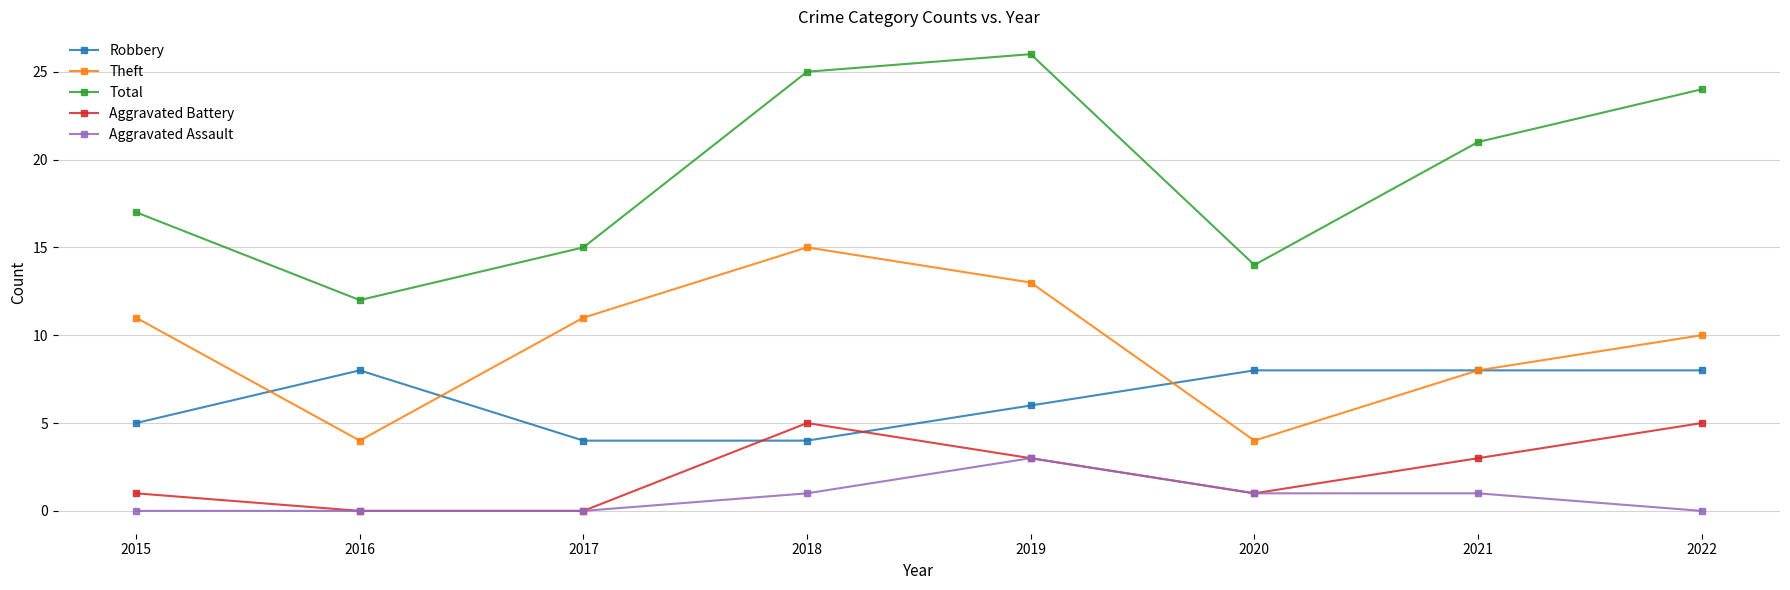

What is the total value across all series at 2019?

51